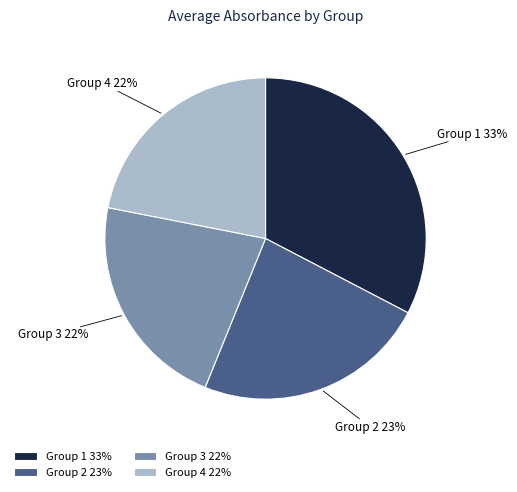

Does Group 3 represent more than half of the total?

No